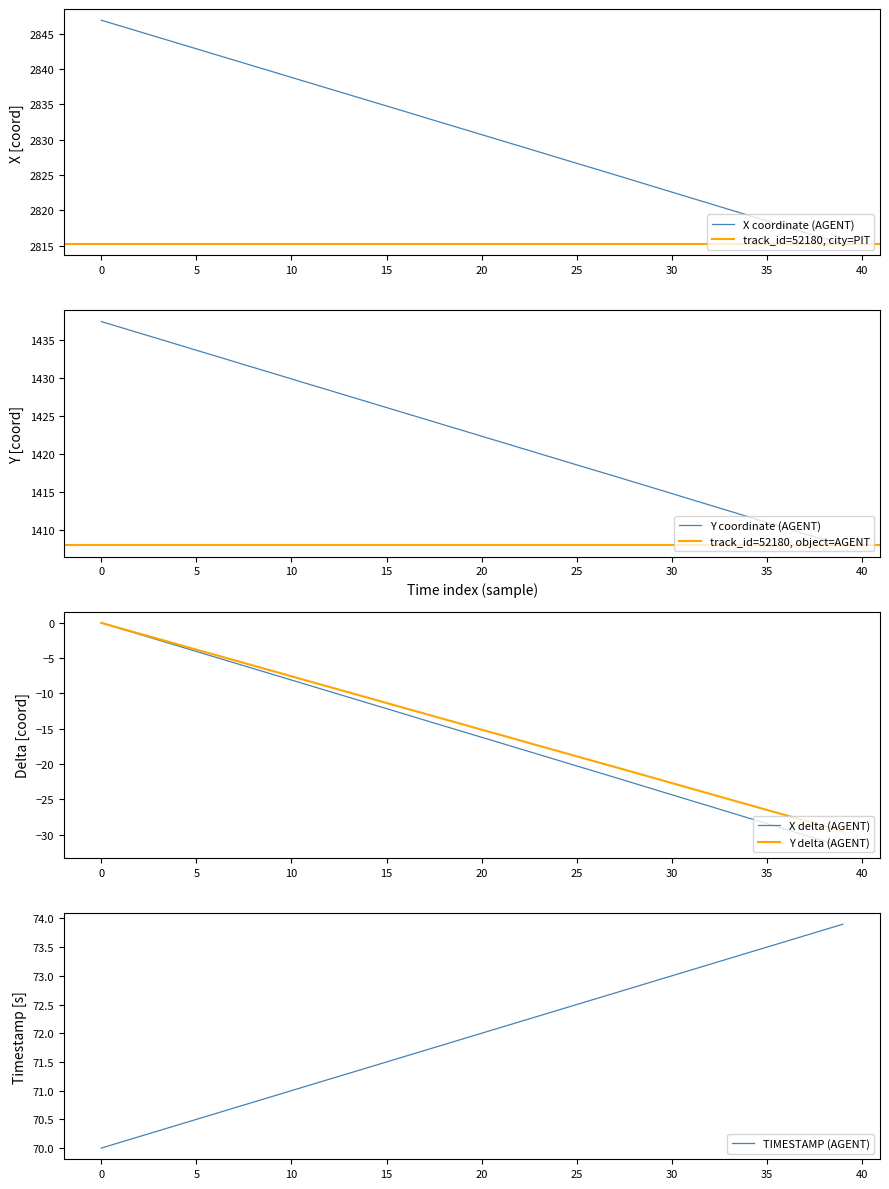

True or false: X has a value of 2834.0 at 16.

True